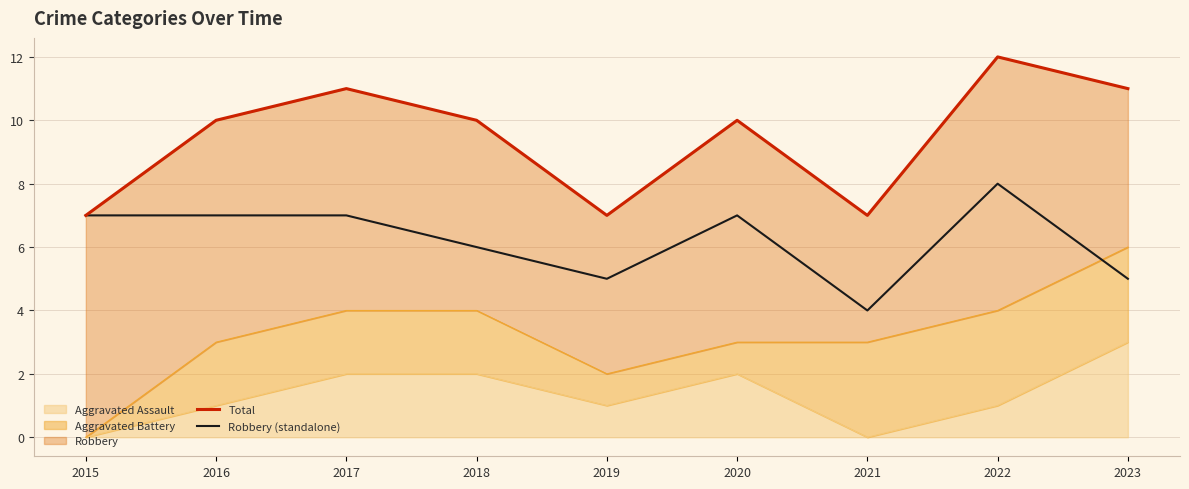

What is the total value across all series at 2020?

17